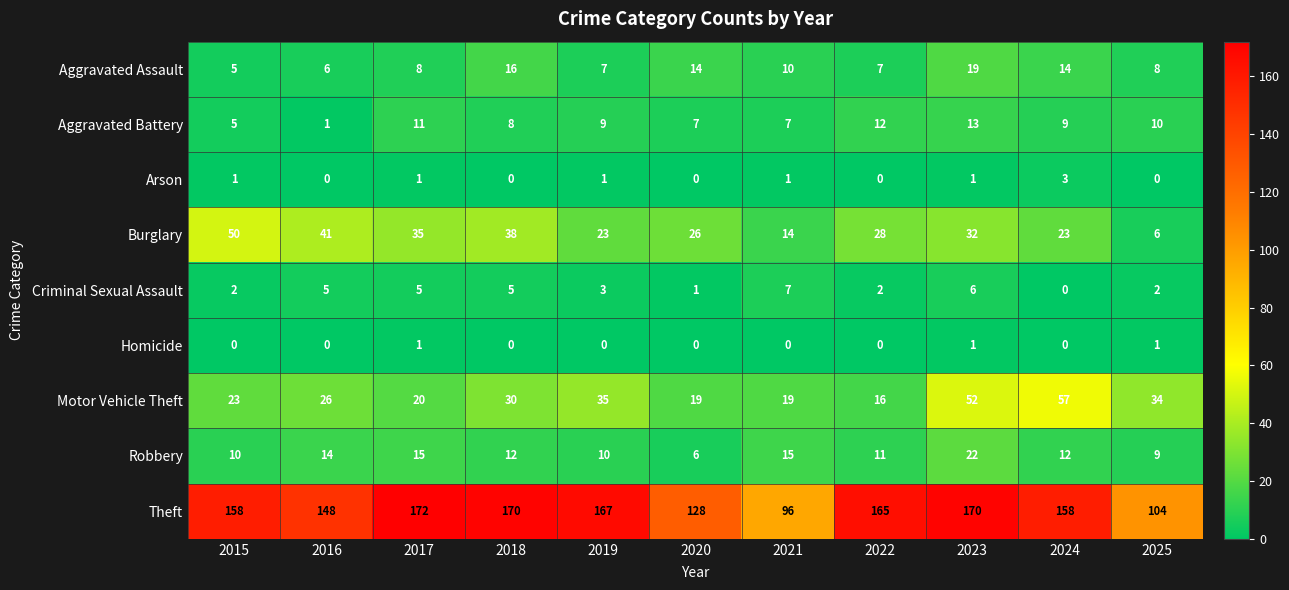

At how many categories does at least one series exceed 68?

11